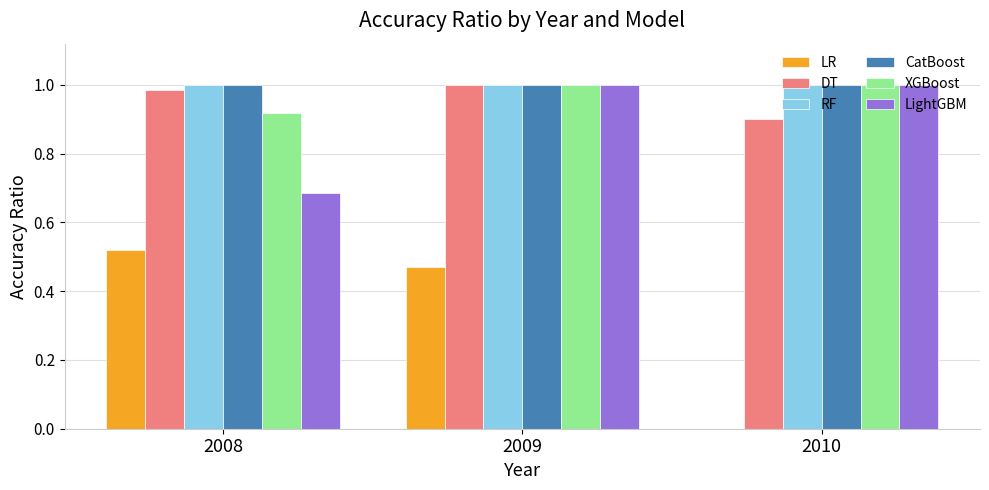

At which label is XGBoost closest to 0?

2008